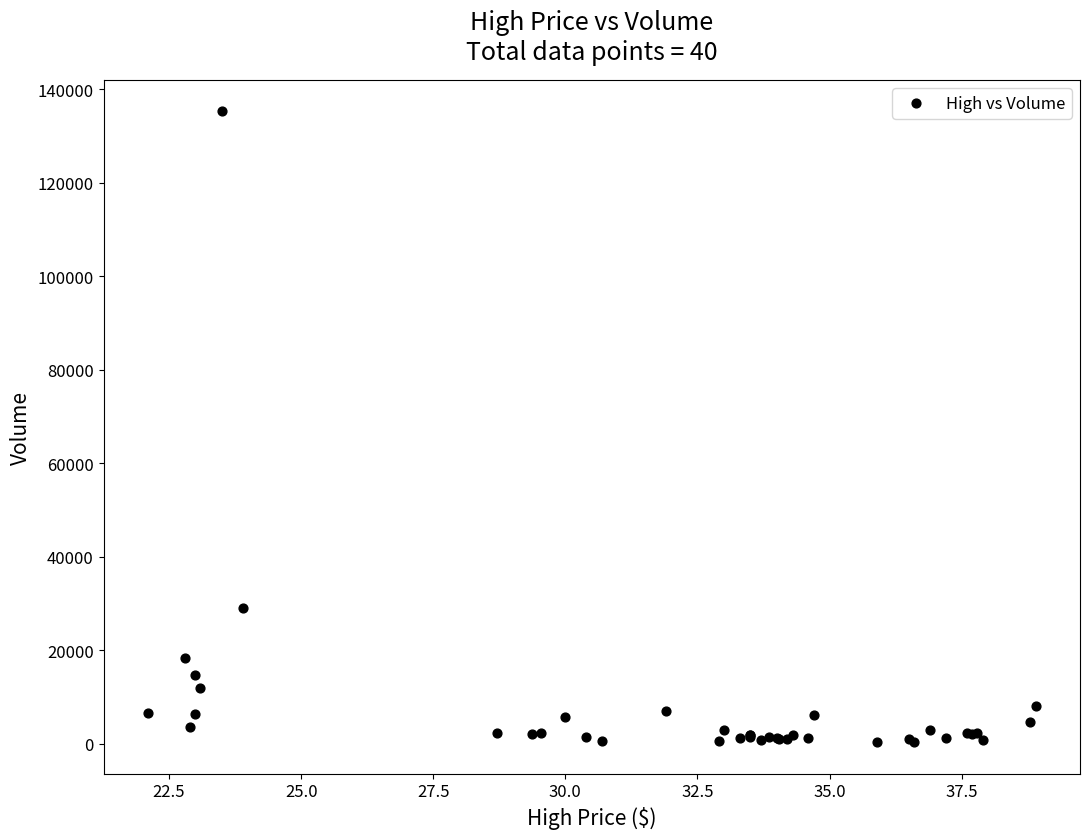

What Y value in the scatter plot is closest to 67800?

29100